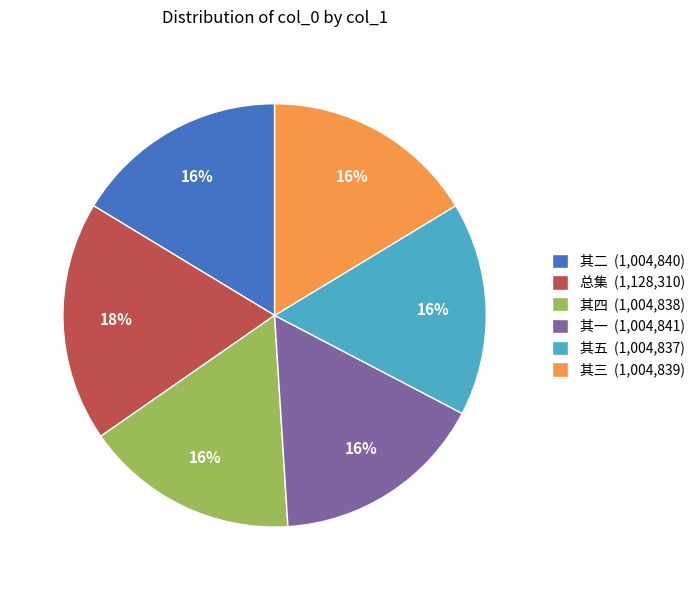

Combined, do 其二 (1,004,840) and 总集 (1,128,310) account for over 50%?

No